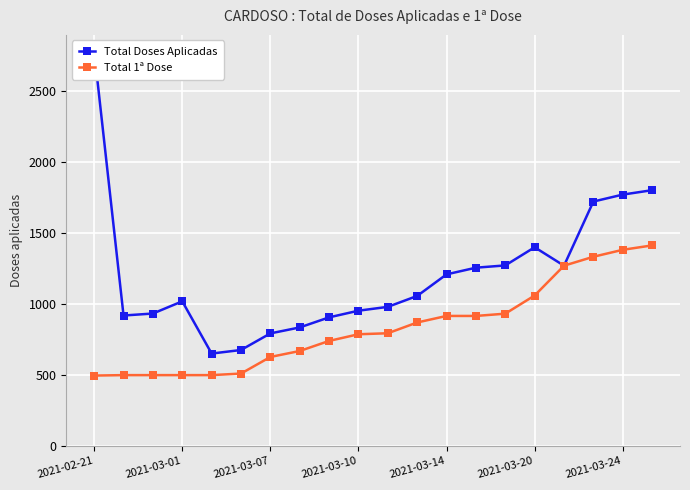

What is the sum of all Total 1ª Dose values?

16691